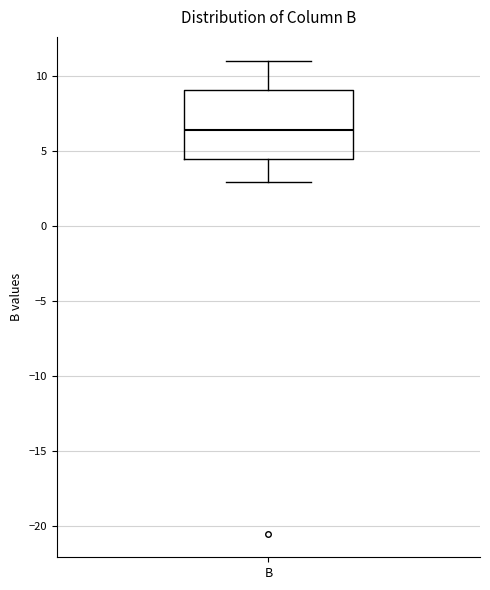

Read this box plot against the y-axis: the position of the median line, the range covered by the box, and the ends of both whiskers. The values are not printed on the chart, so give them approximately, as read against the axis.

median 6.5, box 4.5 to 9.0, whiskers 3.0 to 11.0